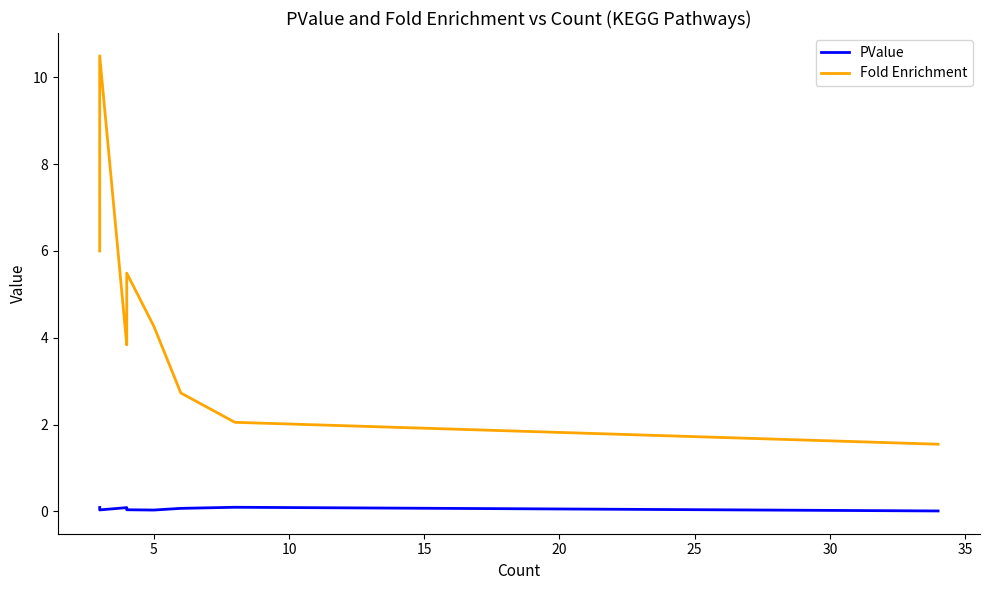

List the labels in order of PValue value, largest first.

5, 10, 40, 35, 10, 30, 20, 25, 9, 15, 0